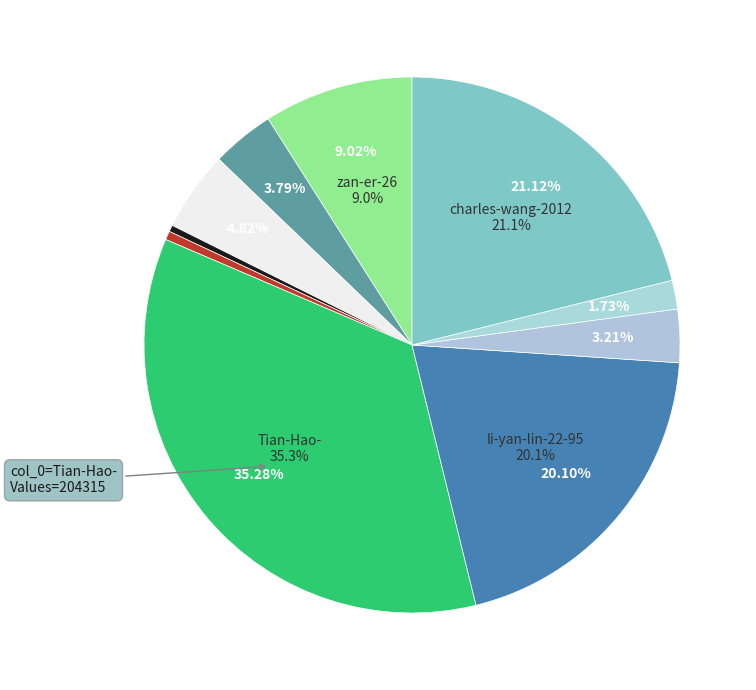

What is the total percentage of zan-er-26 and lai-yuan-fang?

10.8%